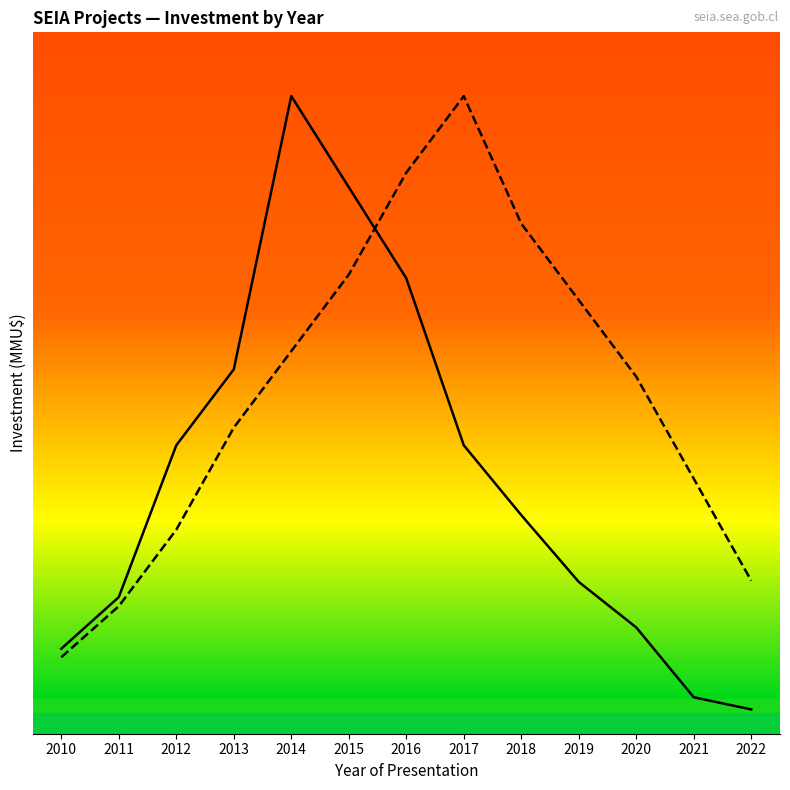

At which category is the sum across all series the highest?

2014